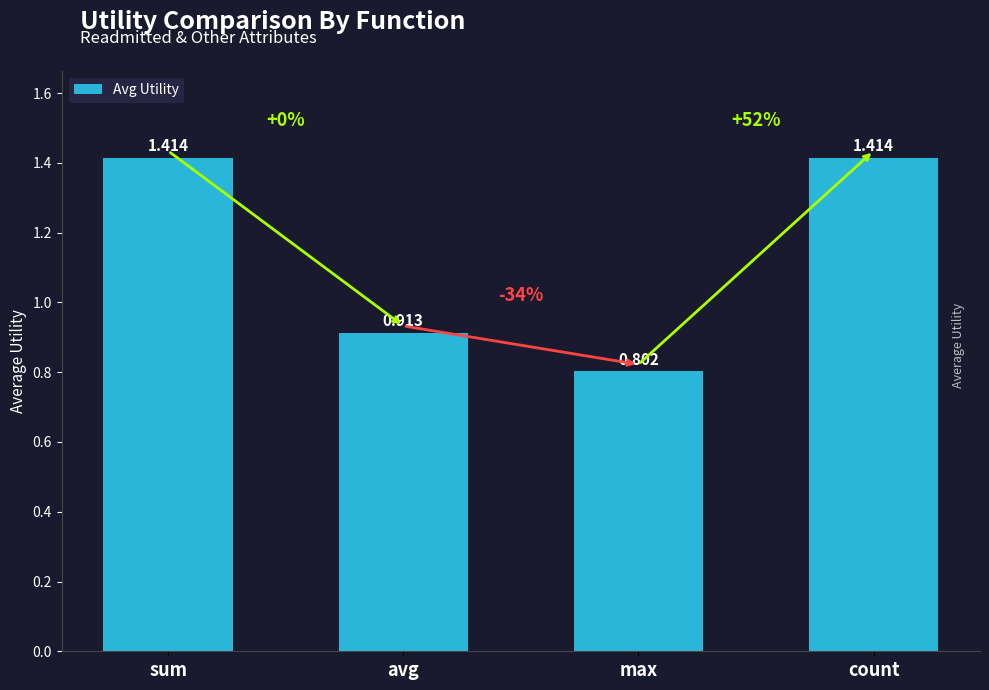

Where is the data nearest to the value 1?

avg